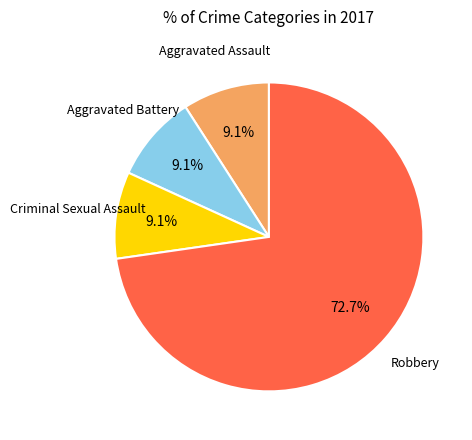

Is there any slice that represents more than half of the pie?

Yes